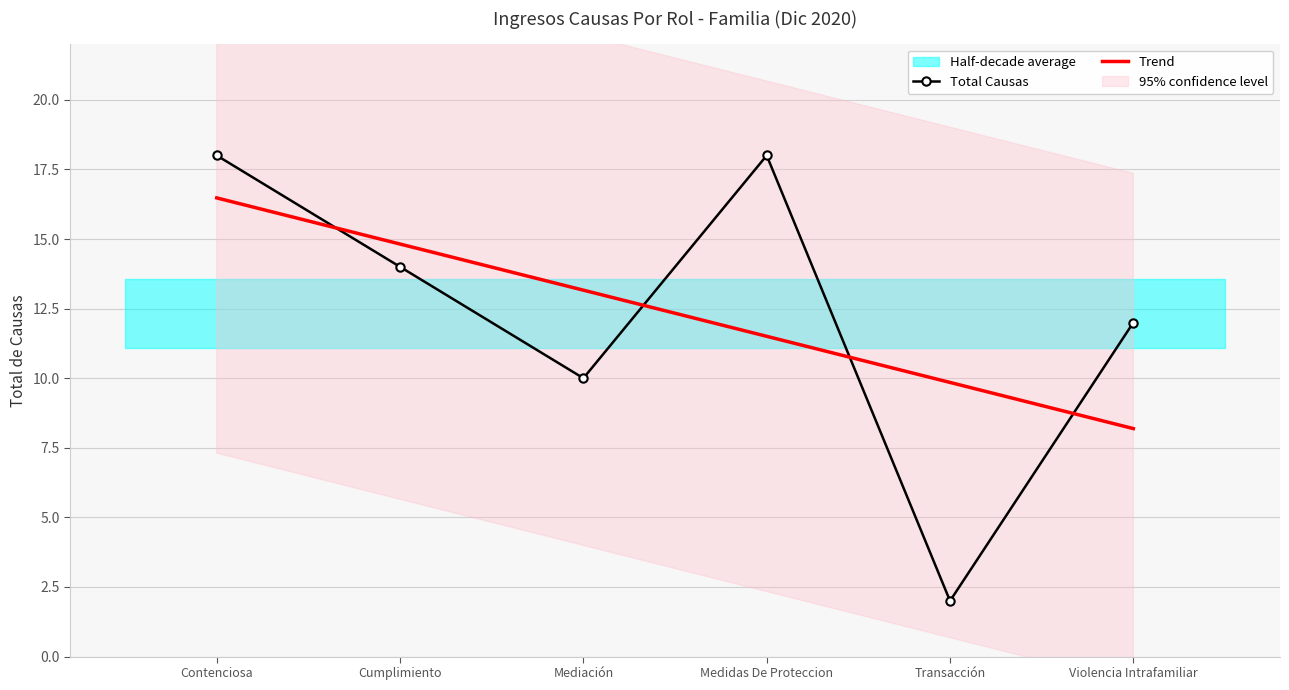

How many interior local valleys (lower than both neighbors) does the data have?

2